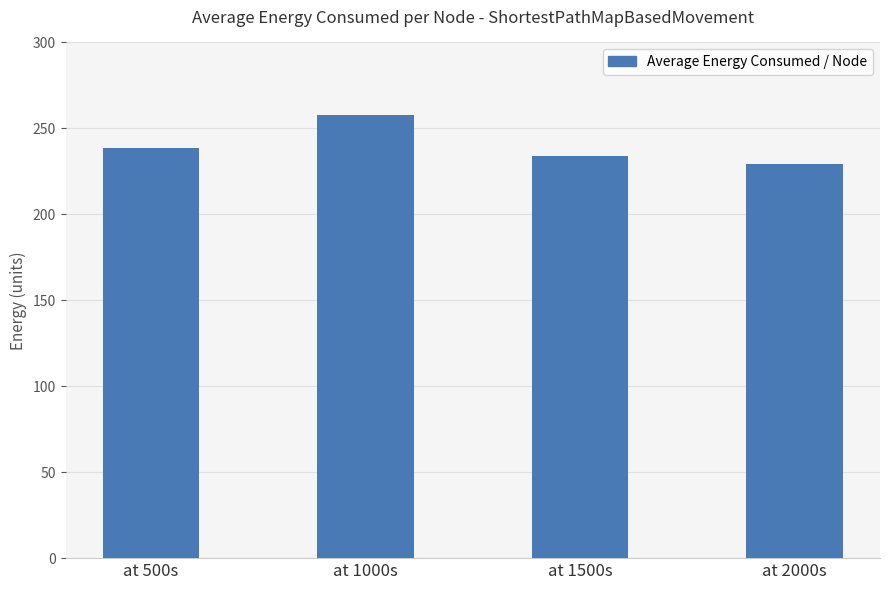

What is the minimum value shown in the chart?

229.6